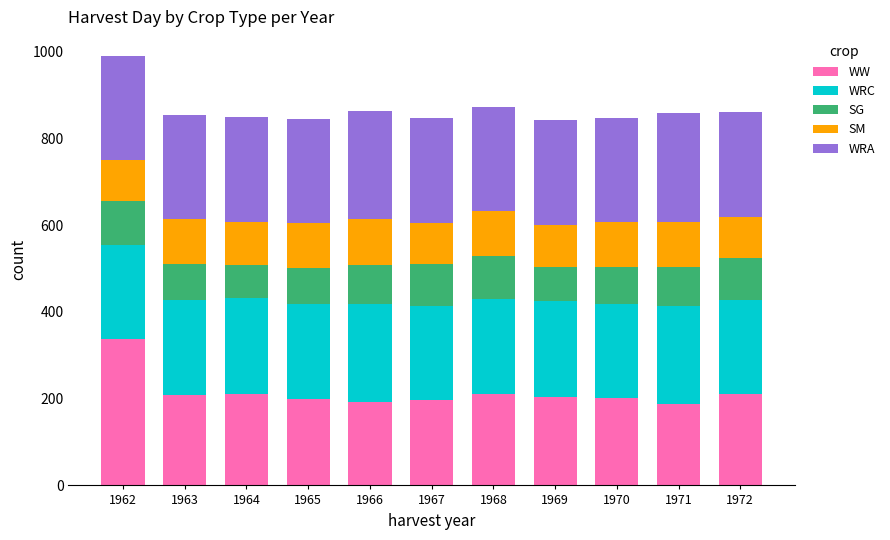

What is the sum of all WW values?

2358